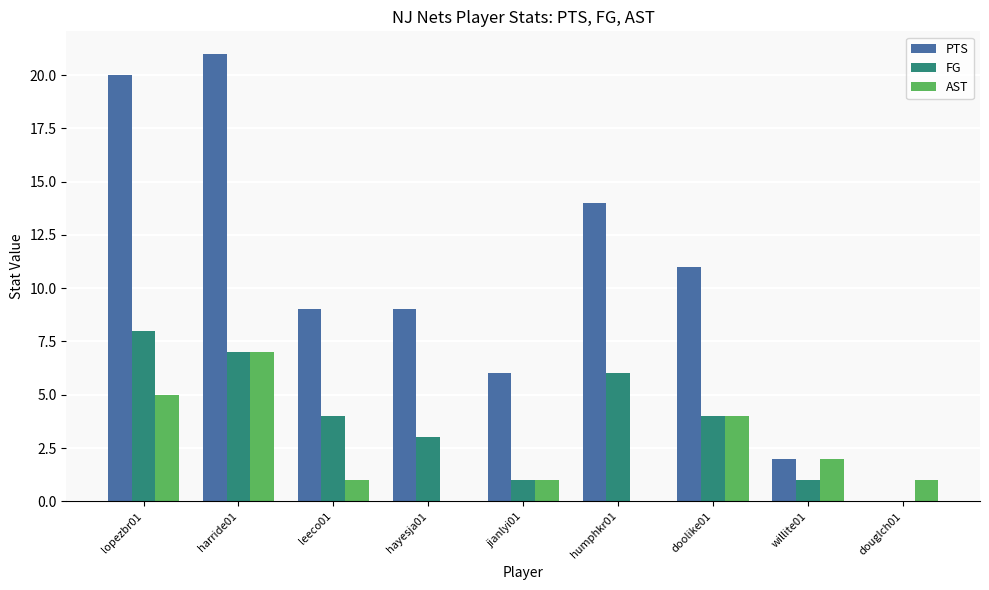

How many groups of bars are there?

9